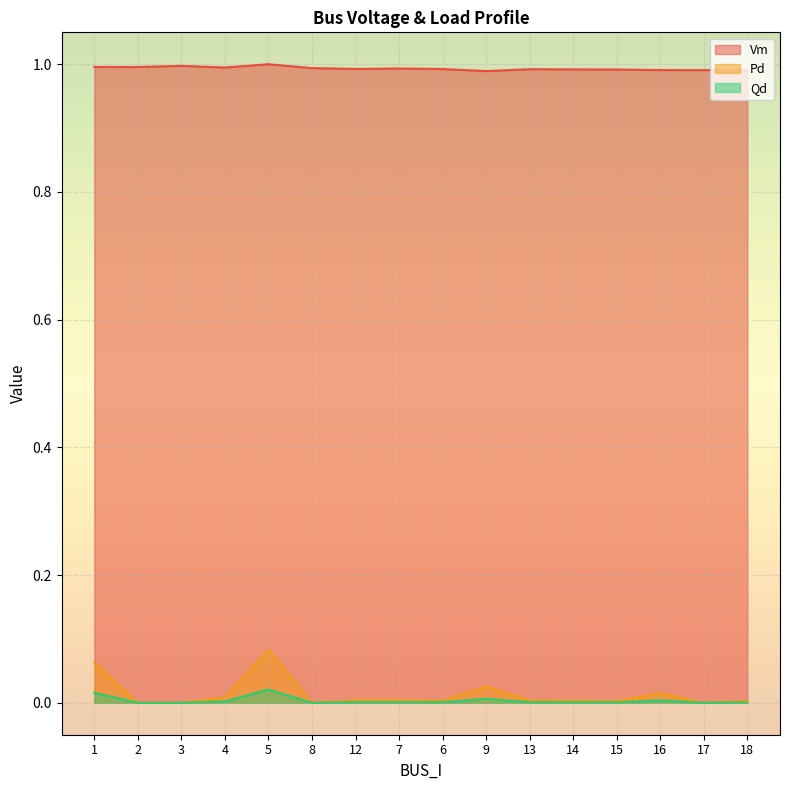

Reading right to left, transcribe all the data shown in this chart.

Vm: 1.0	1.0	1.0	1.0	1.0	1.0	1.0	1.0	1.0	1.0	1.0	1.0	1.0	1.0	1.0	1.0
Pd: 0.0	0.0	0.0	0.0	0.0	0.0	0.0	0.0	0.0	0.0	0.0	0.1	0.0	0.0	0.0	0.1
Qd: 0.0	0.0	0.0	0.0	0.0	0.0	0.0	0.0	0.0	0.0	0.0	0.0	0.0	0.0	0.0	0.0